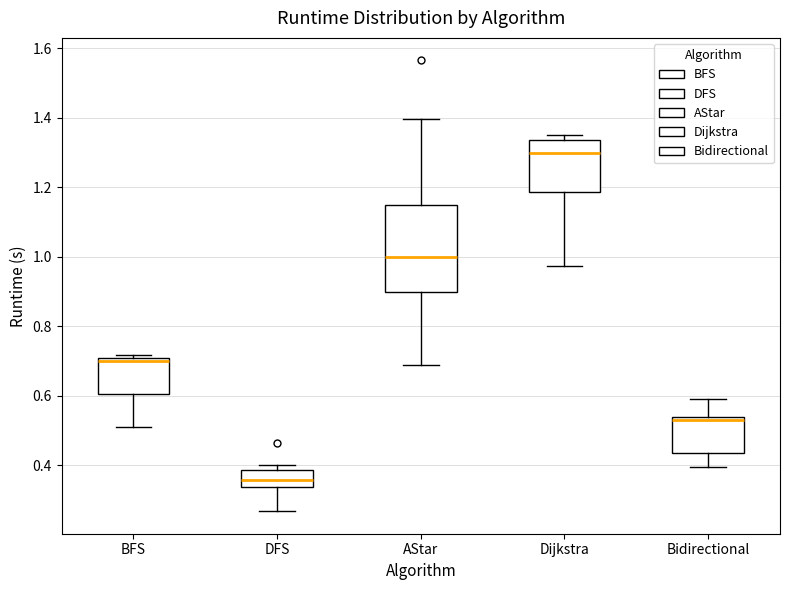

Where does the upper whisker of the box for Bidirectional end on the y-axis? The values are not printed on the chart, so give them approximately, as read against the axis.

0.60